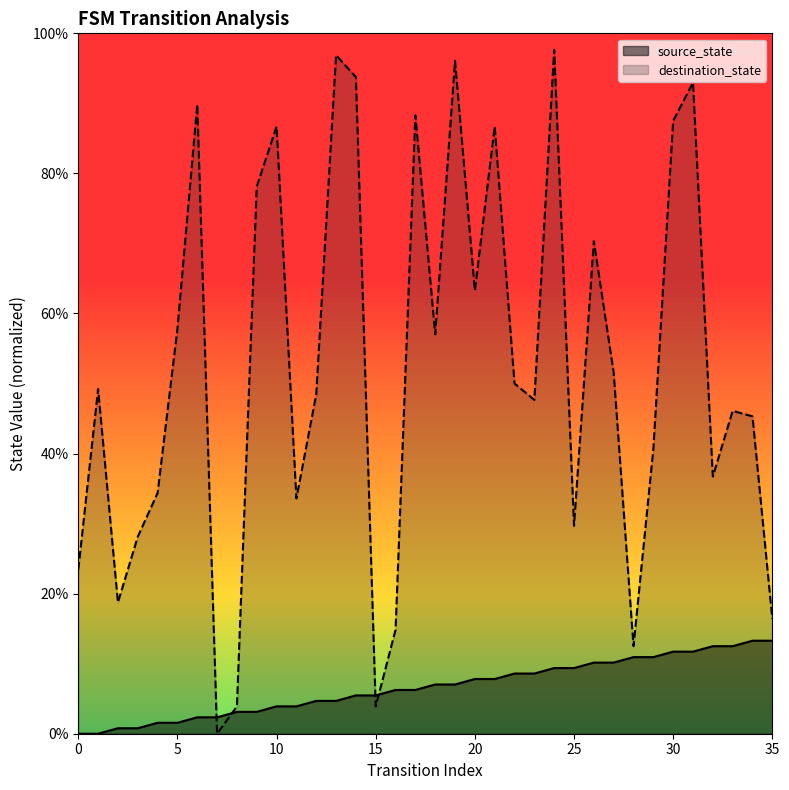

What is the approximate value of source_state at 10?

3.9